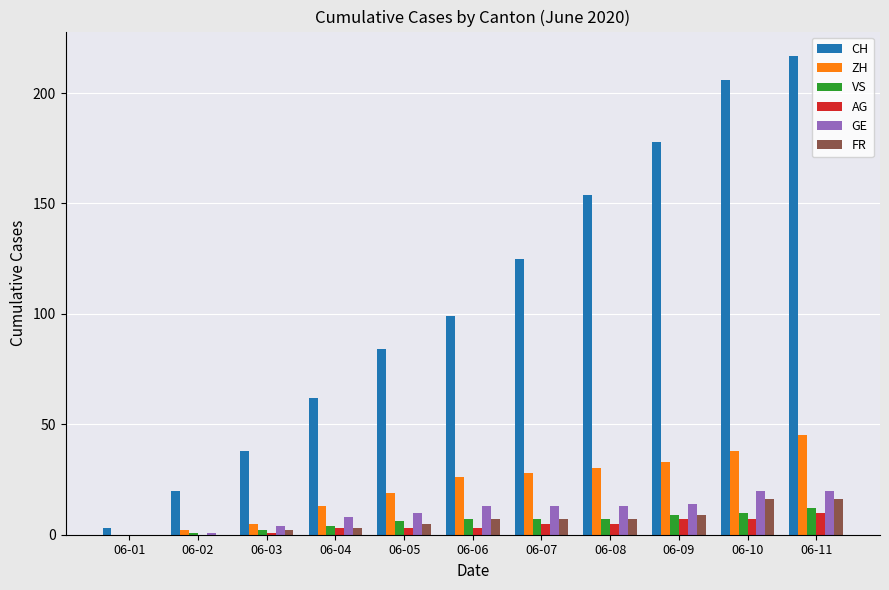

What is the sum of all VS values?

65